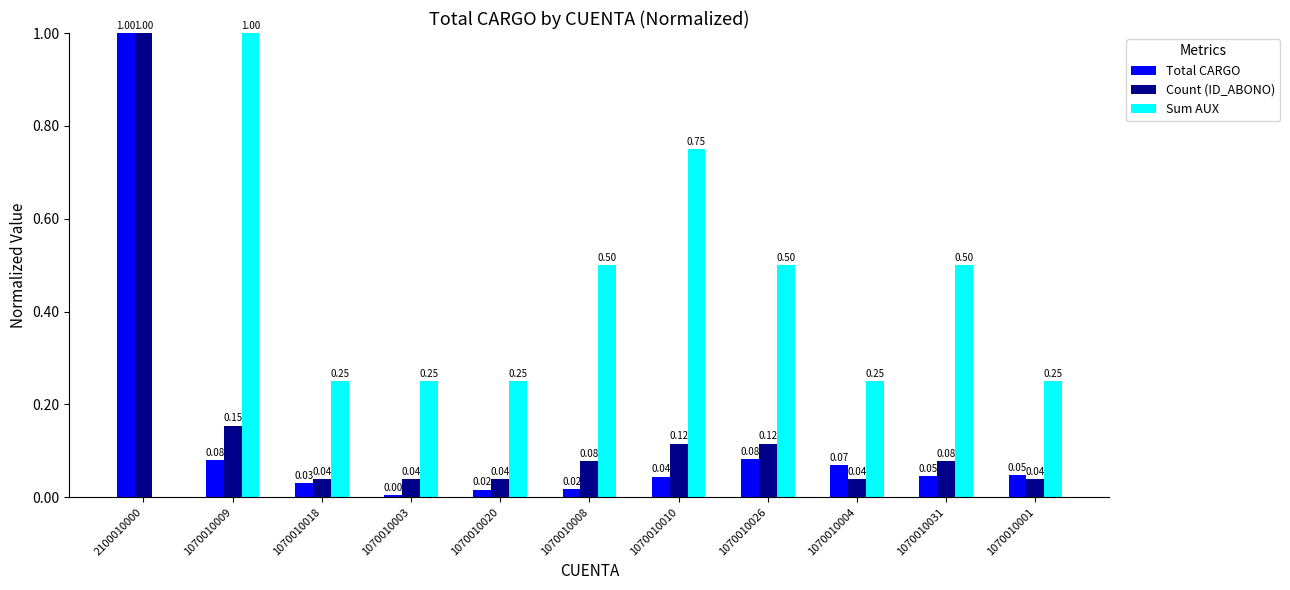

Are the bars horizontal?

No